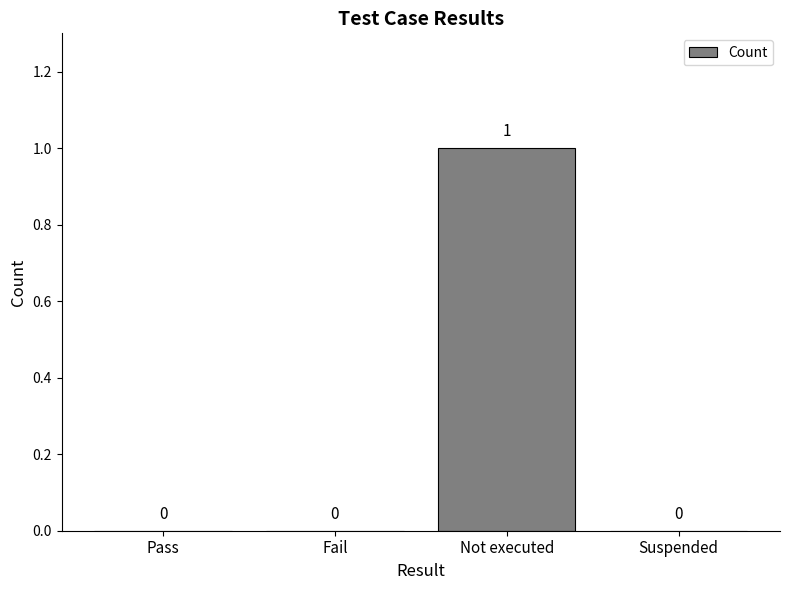

What is the change in value from Fail to Not executed?

+1